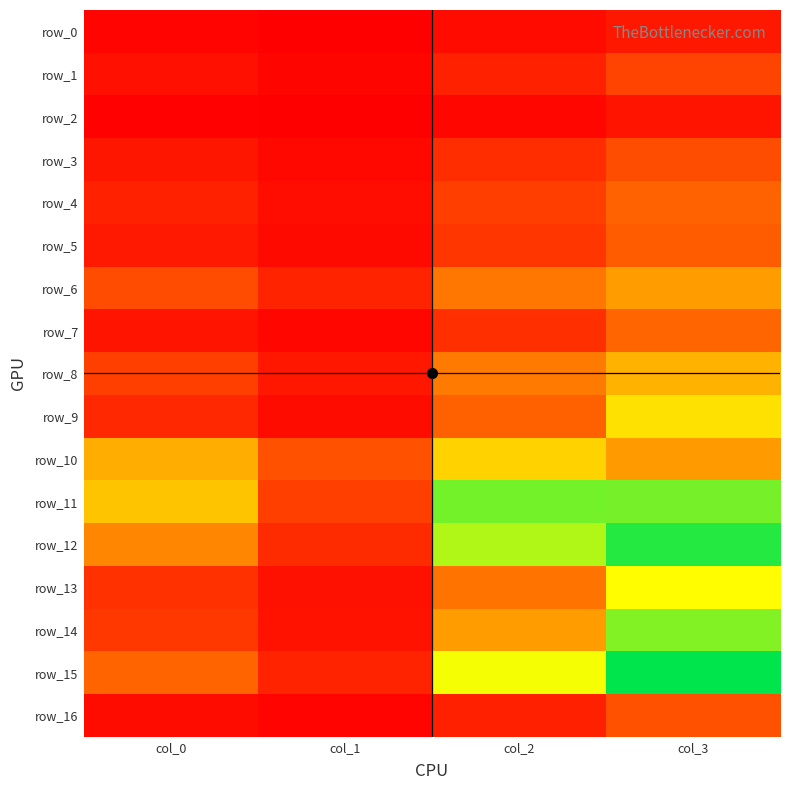

How many distinct data groups are displayed?

17